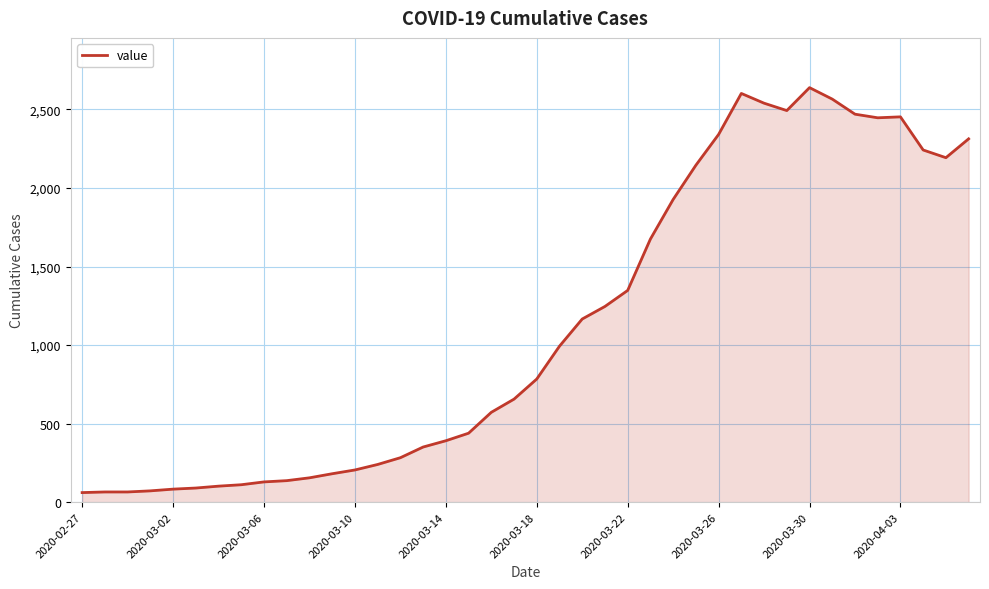

What is the greatest value displayed?

2639